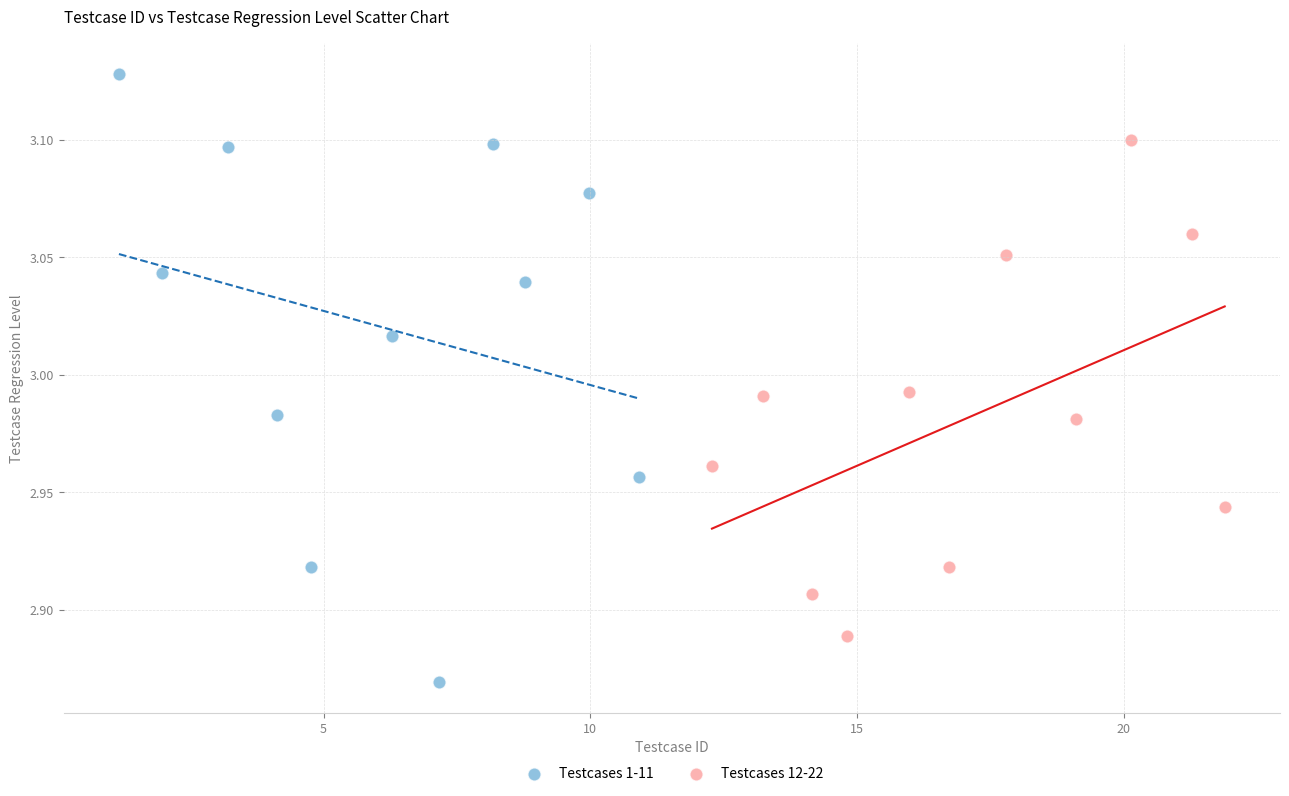

Which series has the widest spread of Y values?

Testcases 1-11